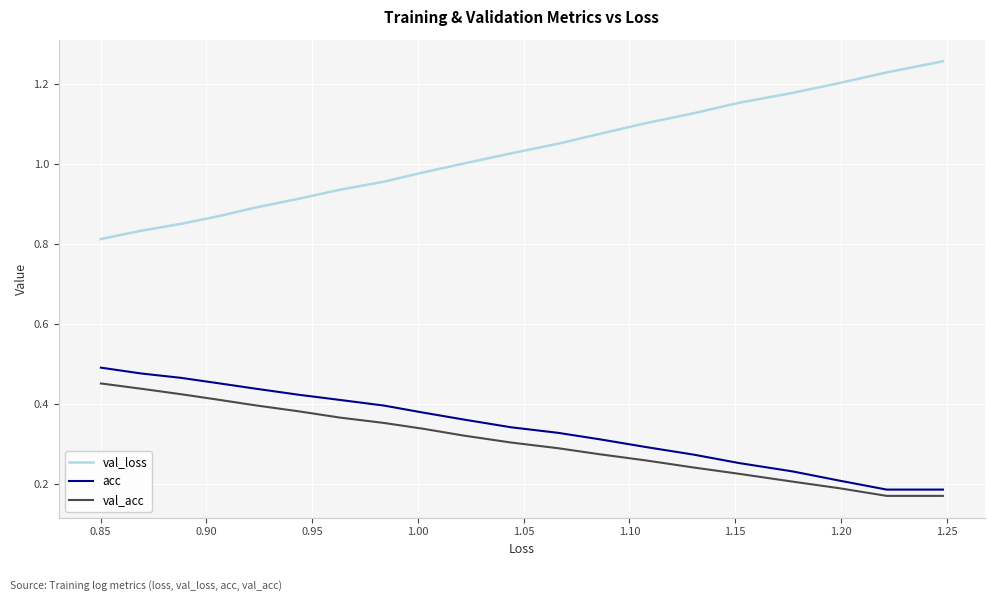

True or false: val_acc and val_loss cross at least once.

False